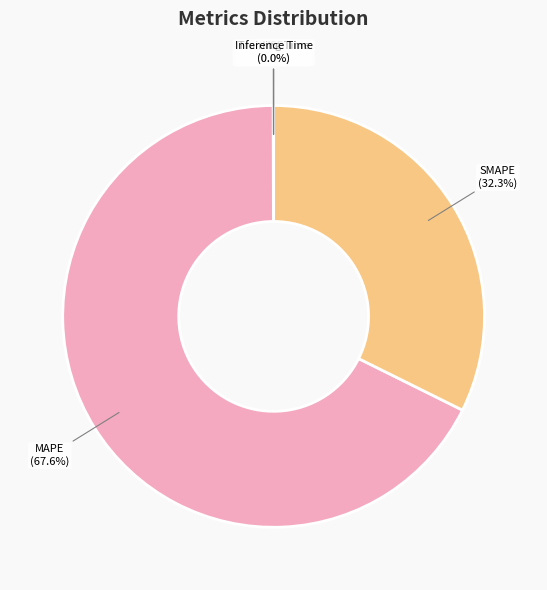

Is there a majority slice in this chart?

Yes